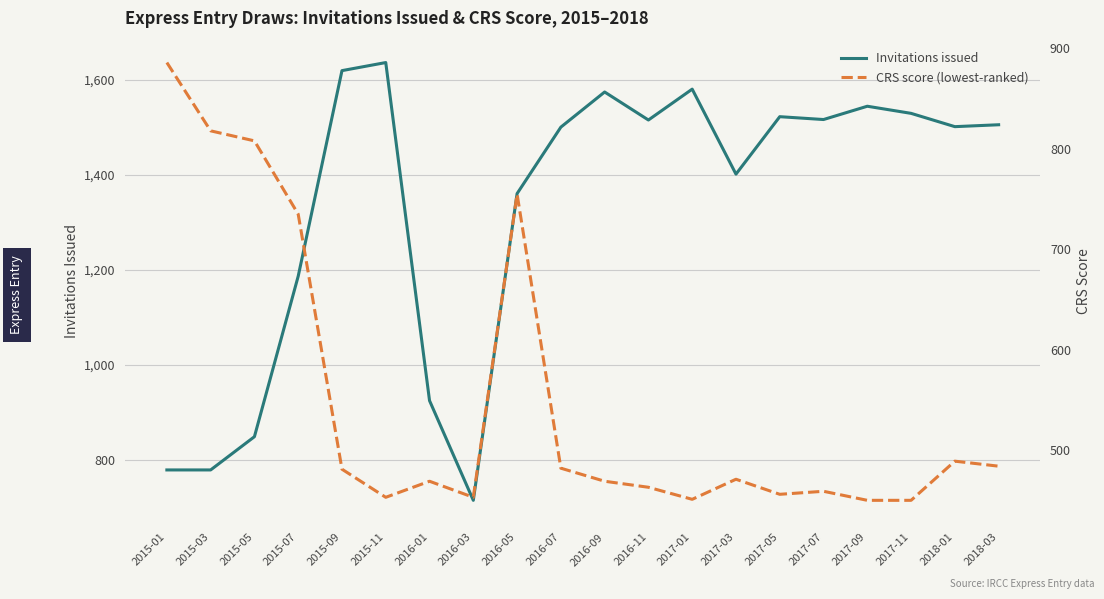

At 2017-07, list the series in order from largest to smallest.

Invitations issued, CRS score (lowest-ranked)